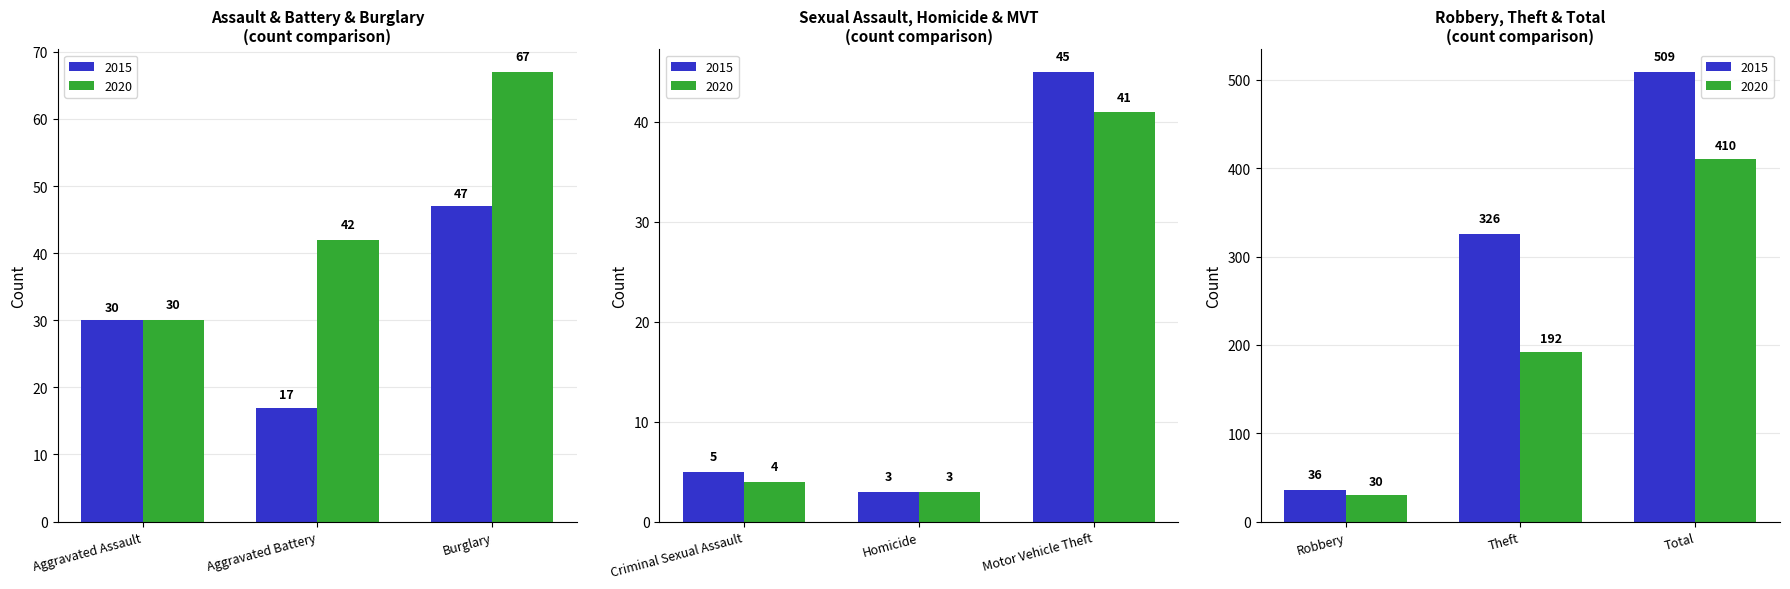

List the series in order of their peak value, lowest first.

2020, 2015